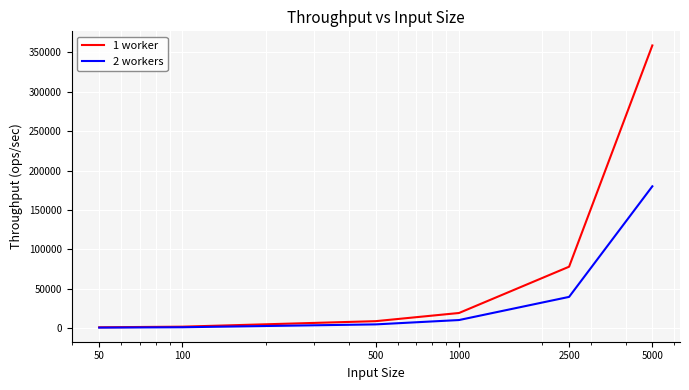

At which category does the chart reach its peak across all series?

5000